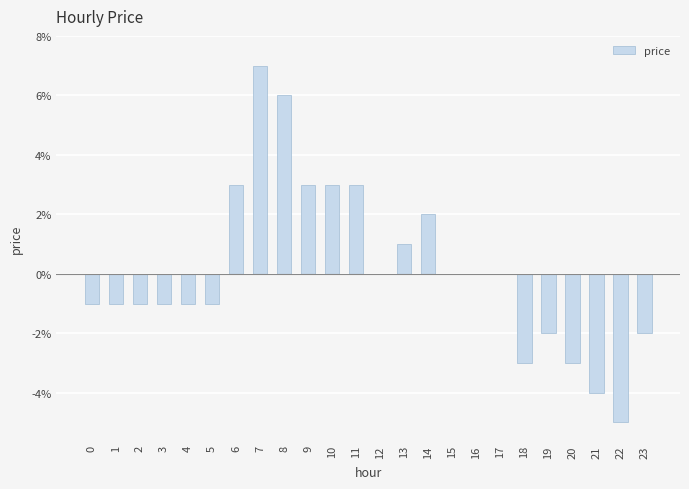

Reading left to right, extract all data points from this chart.

0=-0.0	1=-0.0	2=-0.0	3=-0.0	4=-0.0	5=-0.0	6=0.0	7=0.1	8=0.1	9=0.0	10=0.0	11=0.0	12=0.0	13=0.0	14=0.0	15=0.0	16=0.0	17=0.0	18=-0.0	19=-0.0	20=-0.0	21=-0.0	22=-0.1	23=-0.0